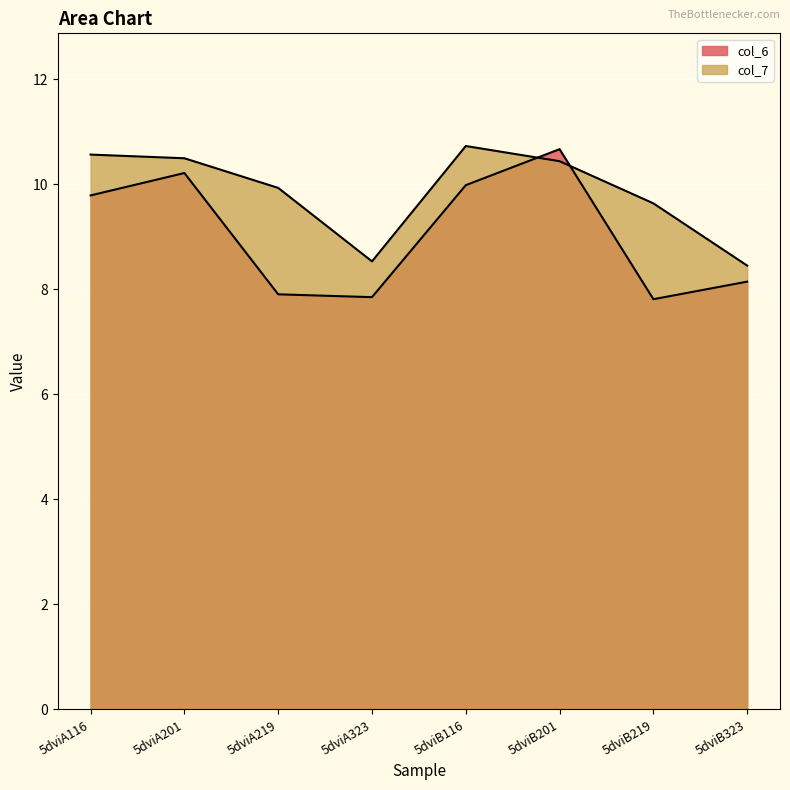

What is the value of the col_6 point at the 4th from the left?

7.8